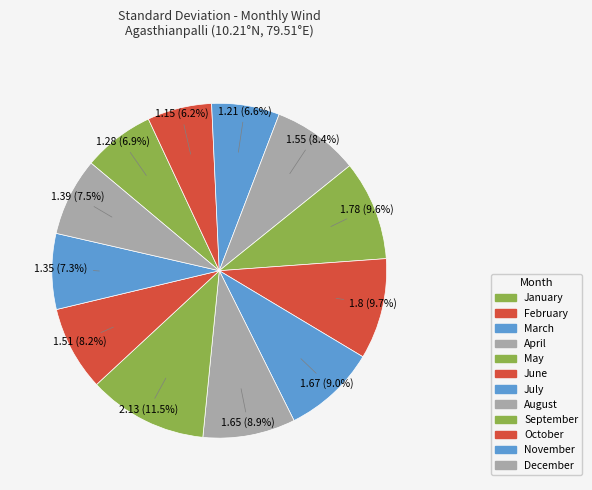

Combined, what portion of the pie is October and March?

14.7%